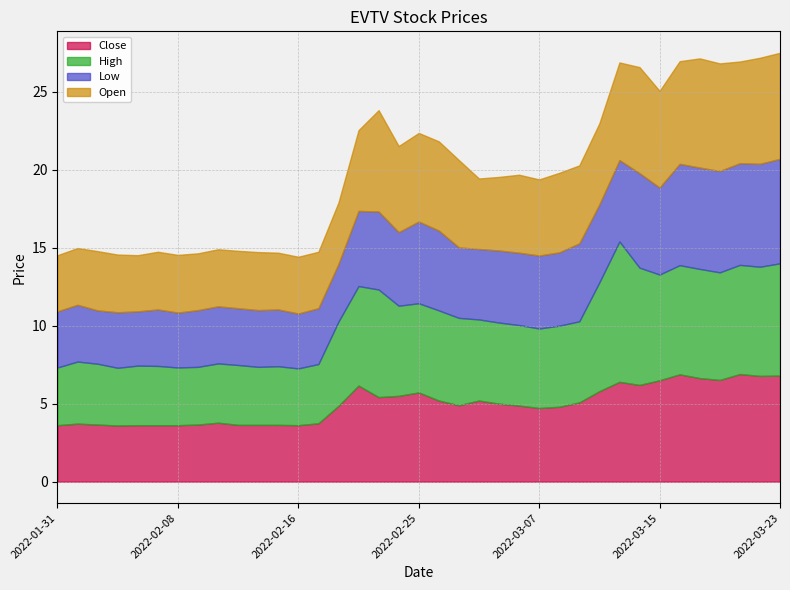

In High, how many points are lower than both neighbors (excluding endpoints)?

7